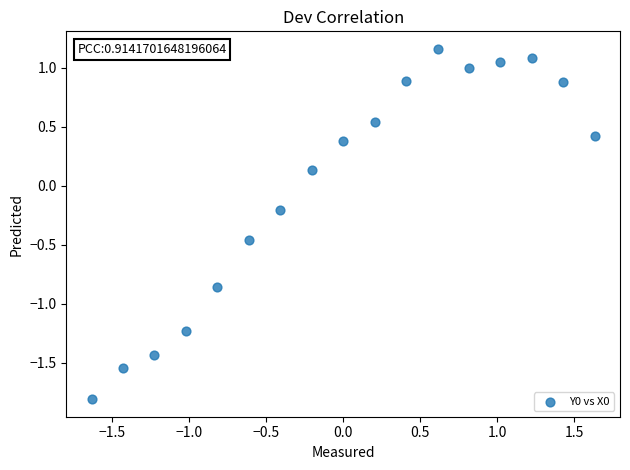

What is the range of X values (max minus min)?

3.3